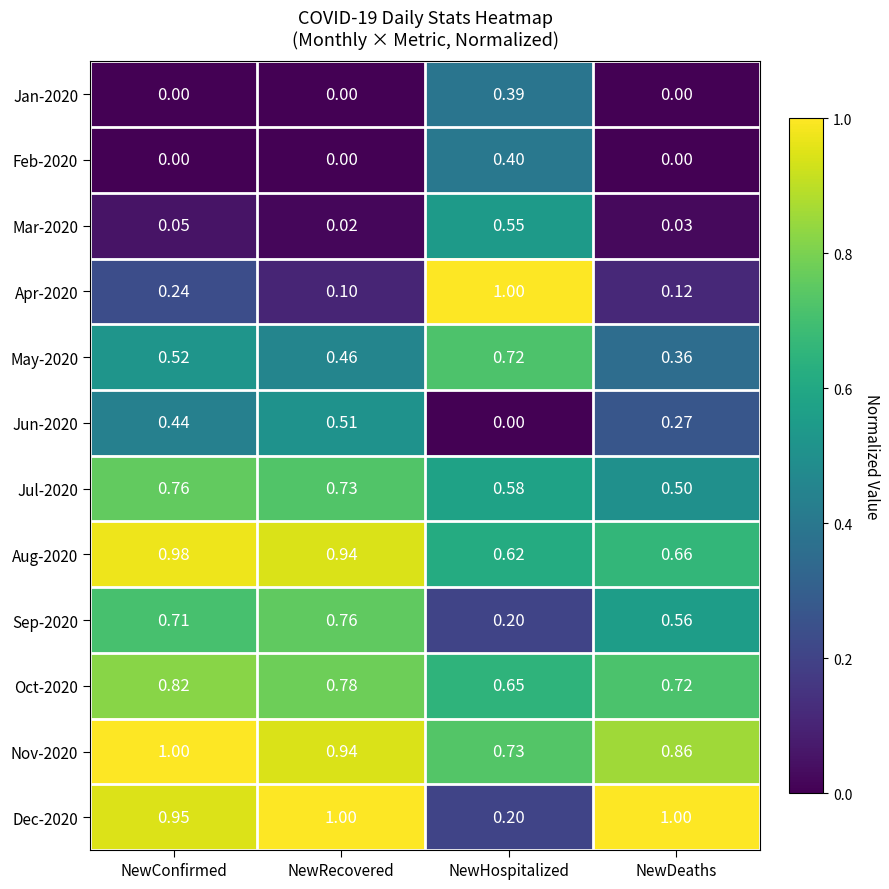

At which label does May-2020 reach its minimum?

NewDeaths